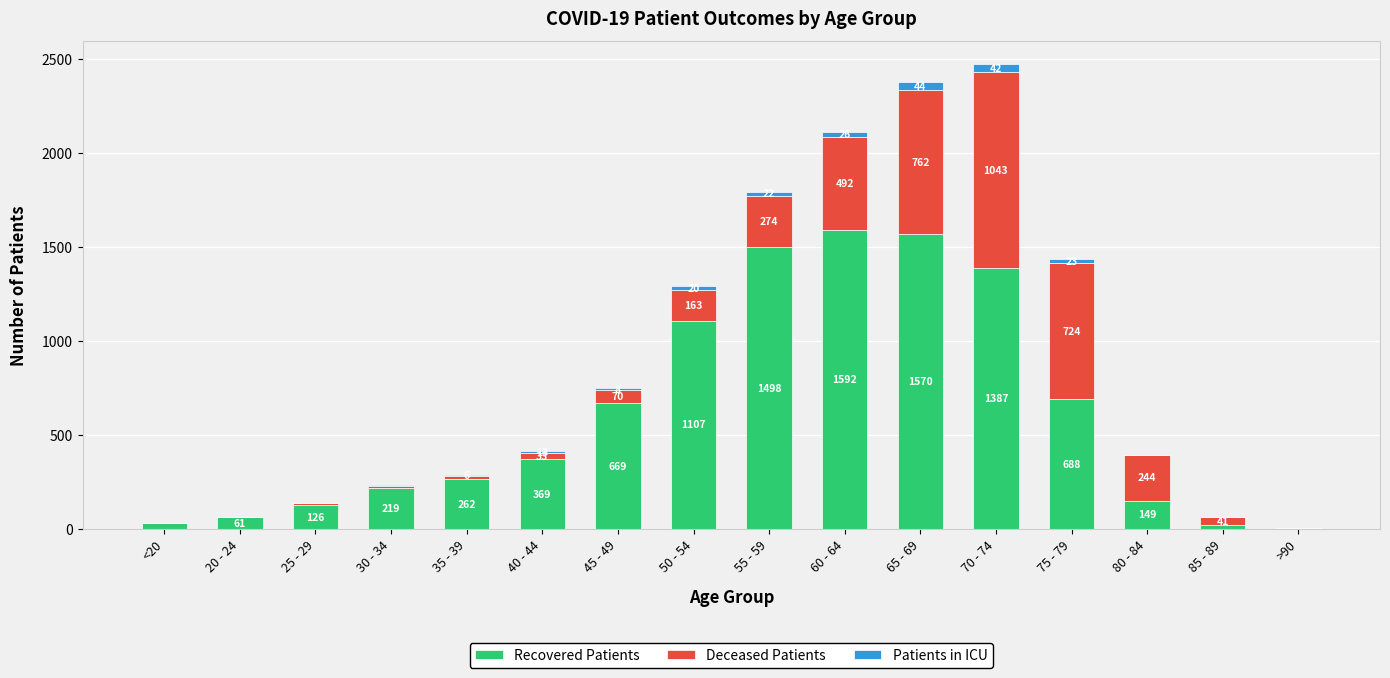

At which category is the sum across all series the highest?

70 - 74